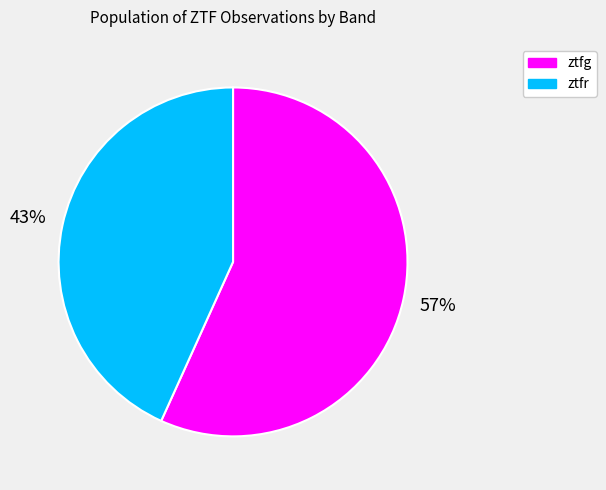

What is the ratio of the value at ztfr to the value at ztfg?

0.8